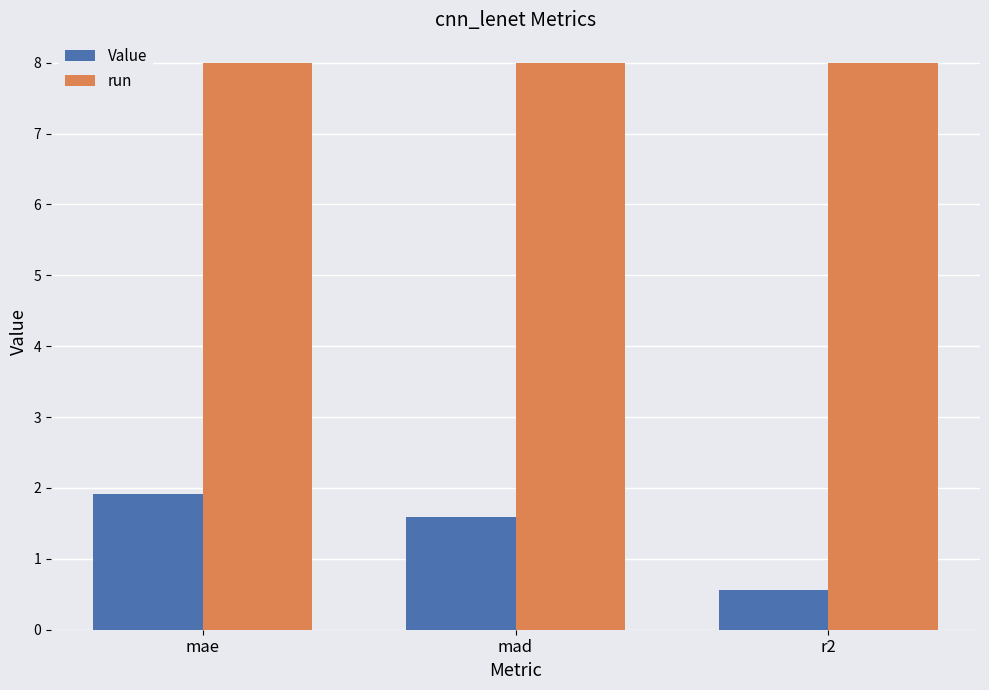

Rank the series at r2 from lowest to highest value.

Value, run